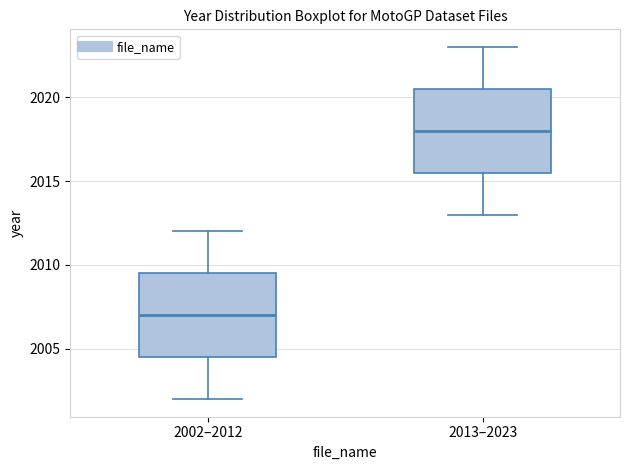

Reading left to right, read every box against the y-axis: the position of its median line, the range the box covers, and the ends of its whiskers. The values are not printed on the chart, so give them approximately, as read against the axis.

2002–2012: median 2007.0, box 2004.5 to 2009.5, whiskers 2002.0 to 2012.0
2013–2023: median 2018.0, box 2015.5 to 2020.5, whiskers 2013.0 to 2023.0